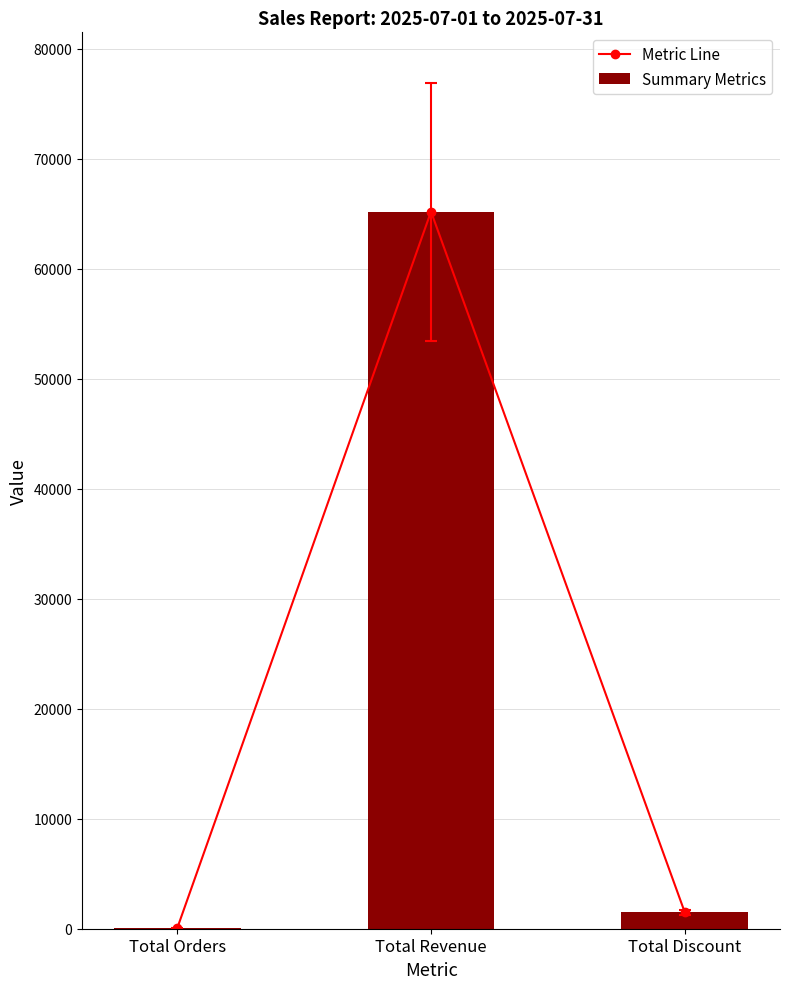

The Summary Metrics series shows 65186.5 at Total Revenue. True or false?

True